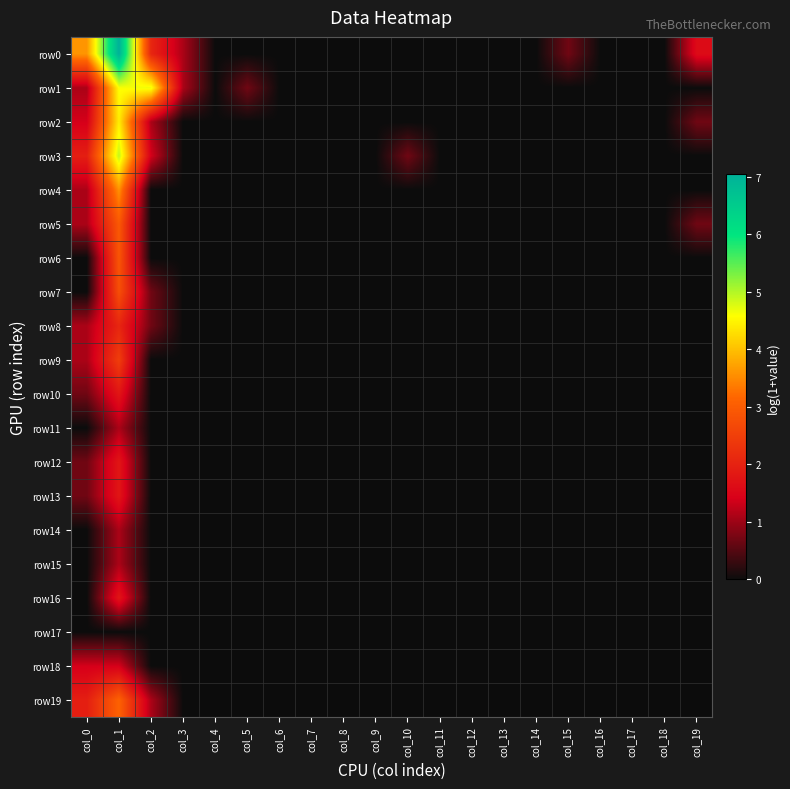

Reading left to right, transcribe all the data shown in this chart.

row0: col_0=3.6	col_1=7.0	col_2=2.1	col_3=1.1	col_4=0.0	col_5=0.0	col_6=0.0	col_7=0.0	col_8=0.0	col_9=0.0	col_10=0.0	col_11=0.0	col_12=0.0	col_13=0.0	col_14=0.0	col_15=0.7	col_16=0.0	col_17=0.0	col_18=0.0	col_19=1.6
row1: col_0=1.1	col_1=4.6	col_2=4.7	col_3=1.1	col_4=0.0	col_5=0.7	col_6=0.0	col_7=0.0	col_8=0.0	col_9=0.0	col_10=0.0	col_11=0.0	col_12=0.0	col_13=0.0	col_14=0.0	col_15=0.0	col_16=0.0	col_17=0.0	col_18=0.0	col_19=0.0
row2: col_0=1.4	col_1=4.4	col_2=1.1	col_3=0.0	col_4=0.0	col_5=0.0	col_6=0.0	col_7=0.0	col_8=0.0	col_9=0.0	col_10=0.0	col_11=0.0	col_12=0.0	col_13=0.0	col_14=0.0	col_15=0.0	col_16=0.0	col_17=0.0	col_18=0.0	col_19=0.7
row3: col_0=1.9	col_1=4.9	col_2=1.4	col_3=0.0	col_4=0.0	col_5=0.0	col_6=0.0	col_7=0.0	col_8=0.0	col_9=0.0	col_10=0.7	col_11=0.0	col_12=0.0	col_13=0.0	col_14=0.0	col_15=0.0	col_16=0.0	col_17=0.0	col_18=0.0	col_19=0.0
row4: col_0=1.1	col_1=3.6	col_2=0.0	col_3=0.0	col_4=0.0	col_5=0.0	col_6=0.0	col_7=0.0	col_8=0.0	col_9=0.0	col_10=0.0	col_11=0.0	col_12=0.0	col_13=0.0	col_14=0.0	col_15=0.0	col_16=0.0	col_17=0.0	col_18=0.0	col_19=0.0
row5: col_0=1.1	col_1=2.9	col_2=0.0	col_3=0.0	col_4=0.0	col_5=0.0	col_6=0.0	col_7=0.0	col_8=0.0	col_9=0.0	col_10=0.0	col_11=0.0	col_12=0.0	col_13=0.0	col_14=0.0	col_15=0.0	col_16=0.0	col_17=0.0	col_18=0.0	col_19=0.7
row6: col_0=0.0	col_1=2.9	col_2=0.0	col_3=0.0	col_4=0.0	col_5=0.0	col_6=0.0	col_7=0.0	col_8=0.0	col_9=0.0	col_10=0.0	col_11=0.0	col_12=0.0	col_13=0.0	col_14=0.0	col_15=0.0	col_16=0.0	col_17=0.0	col_18=0.0	col_19=0.0
row7: col_0=0.0	col_1=2.8	col_2=0.7	col_3=0.0	col_4=0.0	col_5=0.0	col_6=0.0	col_7=0.0	col_8=0.0	col_9=0.0	col_10=0.0	col_11=0.0	col_12=0.0	col_13=0.0	col_14=0.0	col_15=0.0	col_16=0.0	col_17=0.0	col_18=0.0	col_19=0.0
row8: col_0=1.1	col_1=2.1	col_2=0.7	col_3=0.0	col_4=0.0	col_5=0.0	col_6=0.0	col_7=0.0	col_8=0.0	col_9=0.0	col_10=0.0	col_11=0.0	col_12=0.0	col_13=0.0	col_14=0.0	col_15=0.0	col_16=0.0	col_17=0.0	col_18=0.0	col_19=0.0
row9: col_0=1.1	col_1=2.5	col_2=0.0	col_3=0.0	col_4=0.0	col_5=0.0	col_6=0.0	col_7=0.0	col_8=0.0	col_9=0.0	col_10=0.0	col_11=0.0	col_12=0.0	col_13=0.0	col_14=0.0	col_15=0.0	col_16=0.0	col_17=0.0	col_18=0.0	col_19=0.0
row10: col_0=0.7	col_1=1.8	col_2=0.0	col_3=0.0	col_4=0.0	col_5=0.0	col_6=0.0	col_7=0.0	col_8=0.0	col_9=0.0	col_10=0.0	col_11=0.0	col_12=0.0	col_13=0.0	col_14=0.0	col_15=0.0	col_16=0.0	col_17=0.0	col_18=0.0	col_19=0.0
row11: col_0=0.0	col_1=1.1	col_2=0.0	col_3=0.0	col_4=0.0	col_5=0.0	col_6=0.0	col_7=0.0	col_8=0.0	col_9=0.0	col_10=0.0	col_11=0.0	col_12=0.0	col_13=0.0	col_14=0.0	col_15=0.0	col_16=0.0	col_17=0.0	col_18=0.0	col_19=0.0
row12: col_0=0.7	col_1=1.8	col_2=0.0	col_3=0.0	col_4=0.0	col_5=0.0	col_6=0.0	col_7=0.0	col_8=0.0	col_9=0.0	col_10=0.0	col_11=0.0	col_12=0.0	col_13=0.0	col_14=0.0	col_15=0.0	col_16=0.0	col_17=0.0	col_18=0.0	col_19=0.0
row13: col_0=0.7	col_1=1.8	col_2=0.0	col_3=0.0	col_4=0.0	col_5=0.0	col_6=0.0	col_7=0.0	col_8=0.0	col_9=0.0	col_10=0.0	col_11=0.0	col_12=0.0	col_13=0.0	col_14=0.0	col_15=0.0	col_16=0.0	col_17=0.0	col_18=0.0	col_19=0.0
row14: col_0=0.0	col_1=1.1	col_2=0.0	col_3=0.0	col_4=0.0	col_5=0.0	col_6=0.0	col_7=0.0	col_8=0.0	col_9=0.0	col_10=0.0	col_11=0.0	col_12=0.0	col_13=0.0	col_14=0.0	col_15=0.0	col_16=0.0	col_17=0.0	col_18=0.0	col_19=0.0
row15: col_0=0.0	col_1=1.1	col_2=0.0	col_3=0.0	col_4=0.0	col_5=0.0	col_6=0.0	col_7=0.0	col_8=0.0	col_9=0.0	col_10=0.0	col_11=0.0	col_12=0.0	col_13=0.0	col_14=0.0	col_15=0.0	col_16=0.0	col_17=0.0	col_18=0.0	col_19=0.0
row16: col_0=0.0	col_1=1.8	col_2=0.0	col_3=0.0	col_4=0.0	col_5=0.0	col_6=0.0	col_7=0.0	col_8=0.0	col_9=0.0	col_10=0.0	col_11=0.0	col_12=0.0	col_13=0.0	col_14=0.0	col_15=0.0	col_16=0.0	col_17=0.0	col_18=0.0	col_19=0.0
row17: col_0=0.0	col_1=0.0	col_2=0.0	col_3=0.0	col_4=0.0	col_5=0.0	col_6=0.0	col_7=0.0	col_8=0.0	col_9=0.0	col_10=0.0	col_11=0.0	col_12=0.0	col_13=0.0	col_14=0.0	col_15=0.0	col_16=0.0	col_17=0.0	col_18=0.0	col_19=0.0
row18: col_0=1.4	col_1=1.4	col_2=0.0	col_3=0.0	col_4=0.0	col_5=0.0	col_6=0.0	col_7=0.0	col_8=0.0	col_9=0.0	col_10=0.0	col_11=0.0	col_12=0.0	col_13=0.0	col_14=0.0	col_15=0.0	col_16=0.0	col_17=0.0	col_18=0.0	col_19=0.0
row19: col_0=1.9	col_1=3.1	col_2=1.1	col_3=0.0	col_4=0.0	col_5=0.0	col_6=0.0	col_7=0.0	col_8=0.0	col_9=0.0	col_10=0.0	col_11=0.0	col_12=0.0	col_13=0.0	col_14=0.0	col_15=0.0	col_16=0.0	col_17=0.0	col_18=0.0	col_19=0.0